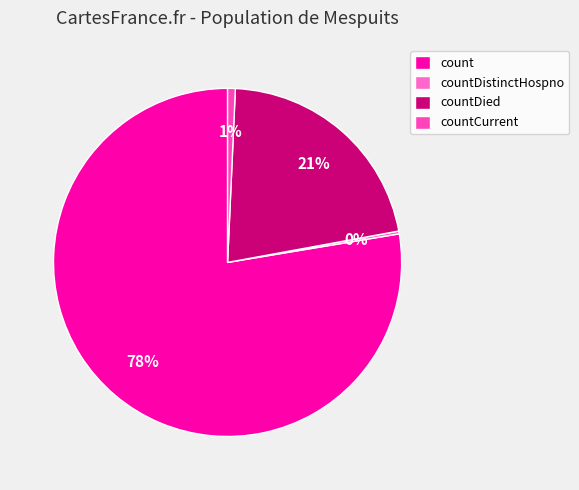

What is the change in value from countDistinctHospno to countDied?

+4826